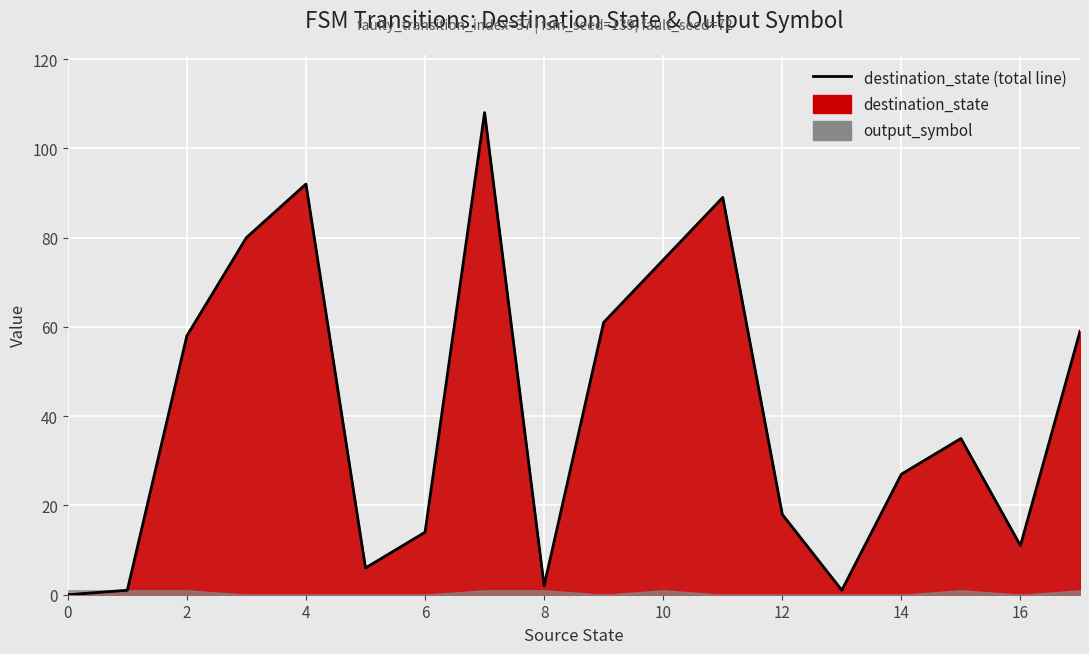

How many categories are shown in the chart?

18